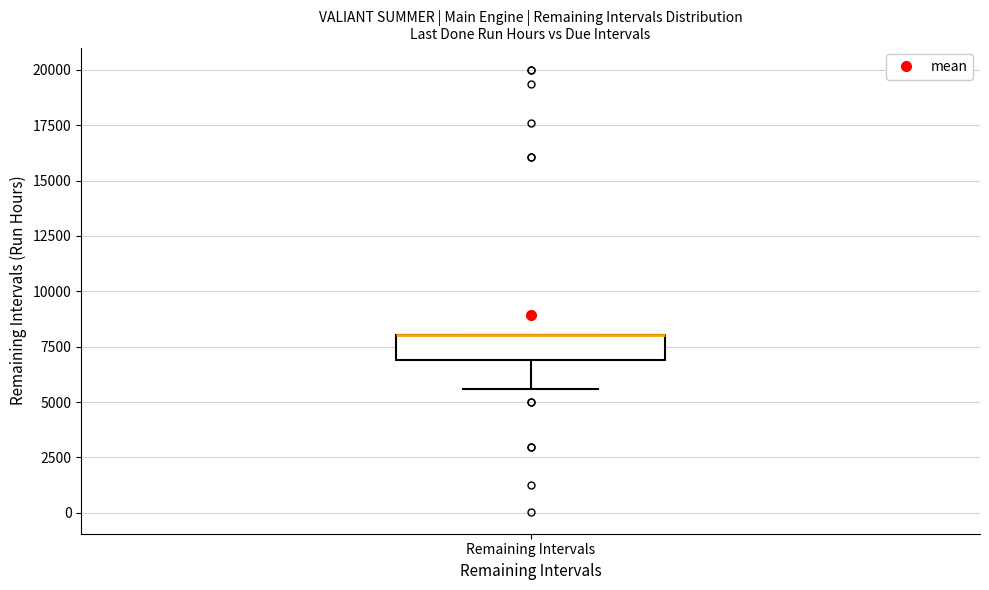

Read this box plot against the y-axis: the position of the median line, the range covered by the box, and the ends of both whiskers. The values are not printed on the chart, so give them approximately, as read against the axis.

median 8000 (drawn on the box's upper edge), box 7000 to 8000, whiskers 5500 to 8000